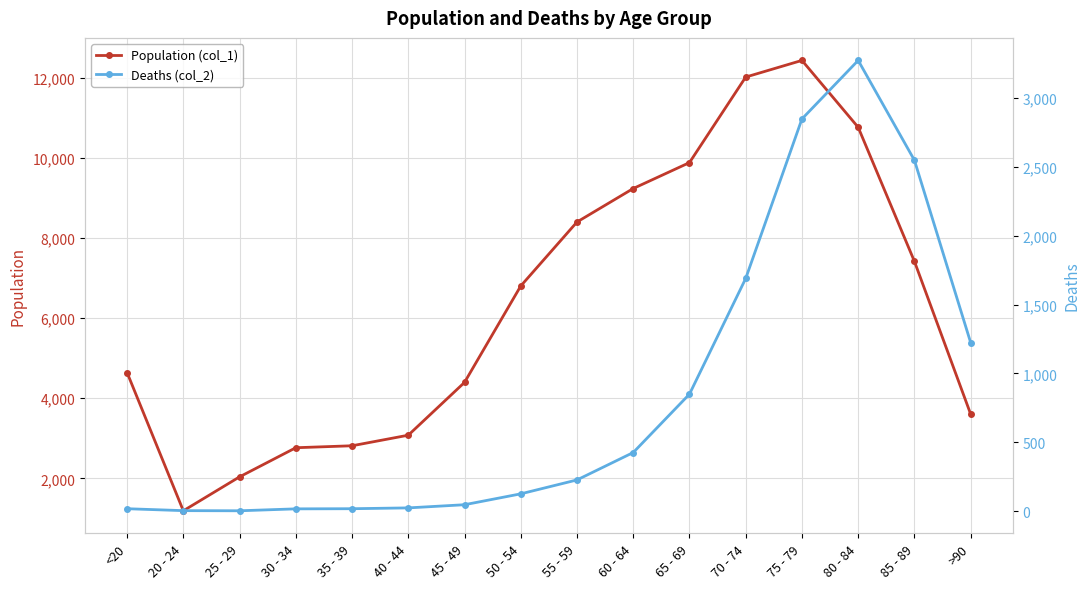

Count the number of categories in the chart.

16